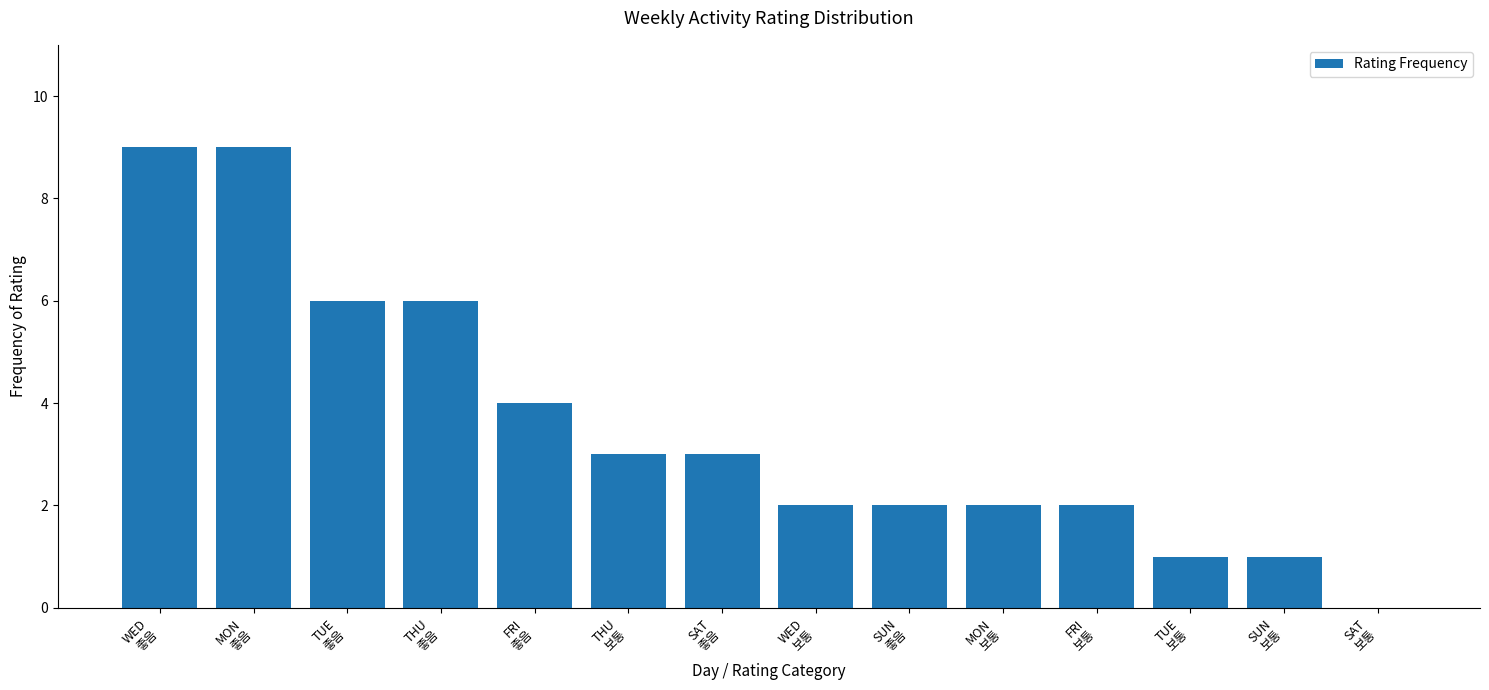

How many values are between 2 and 6?

9